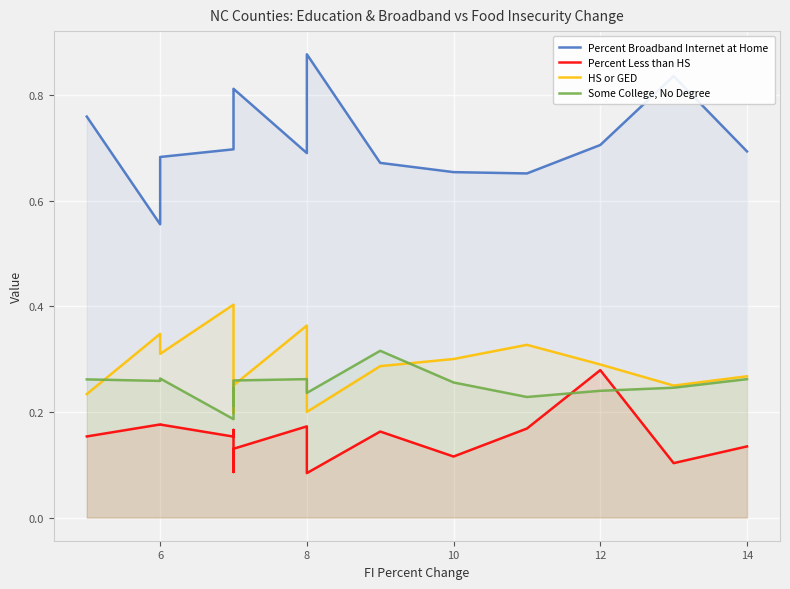

True or false: Percent Broadband Internet at Home has more than 0 interior local peaks.

True